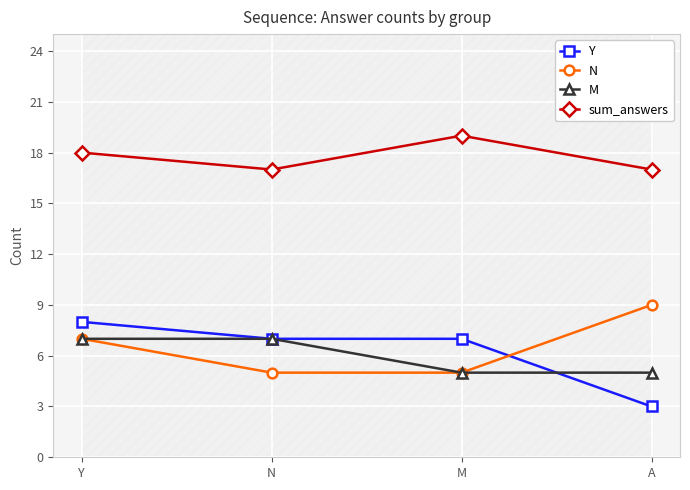

Which series has the widest spread of values?

Y